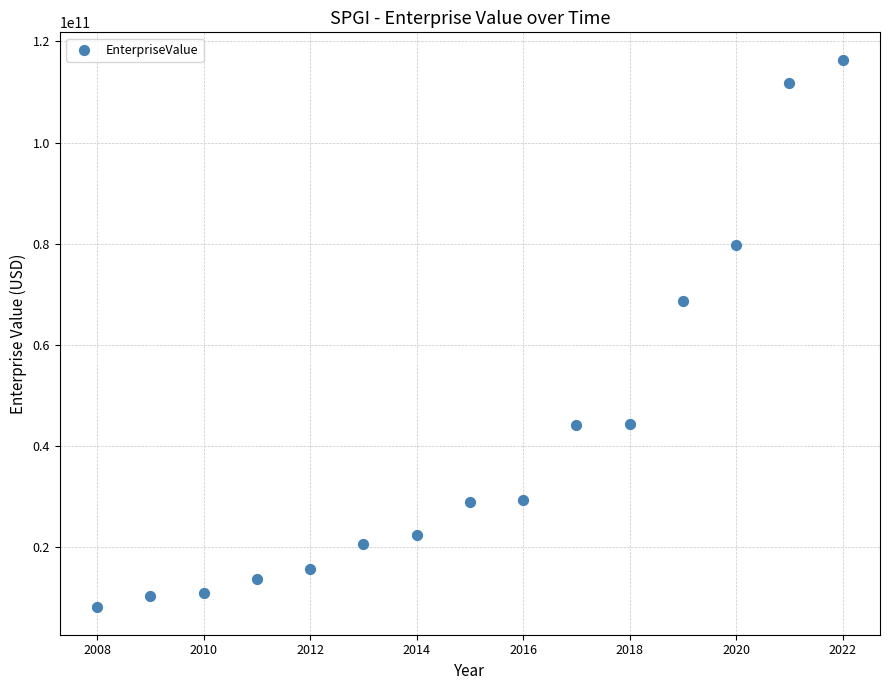

What Y value in the scatter plot is closest to 62251130762?

68688470000.0